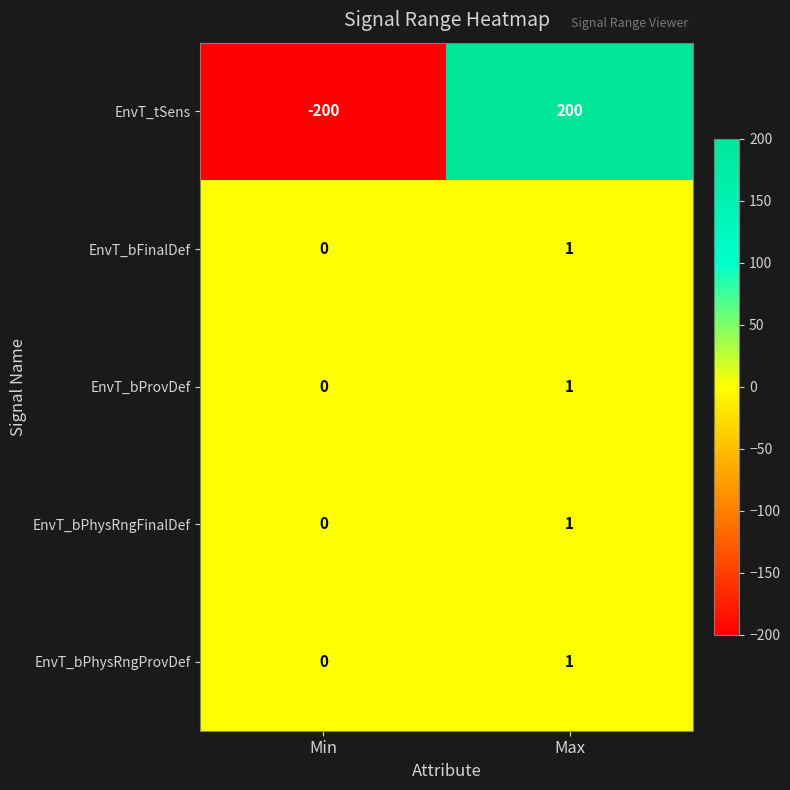

Is it true that EnvT_bPhysRngFinalDef equals 1 at Max?

True